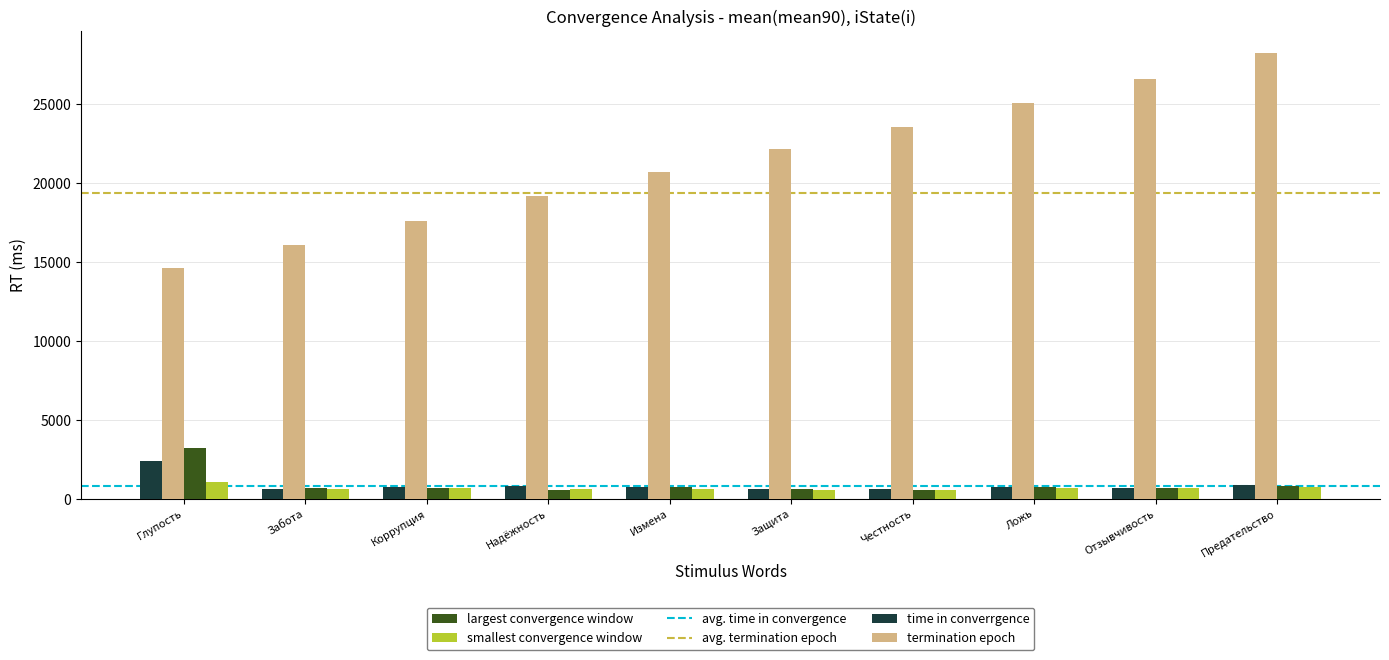

How many bars are there in each group?

4